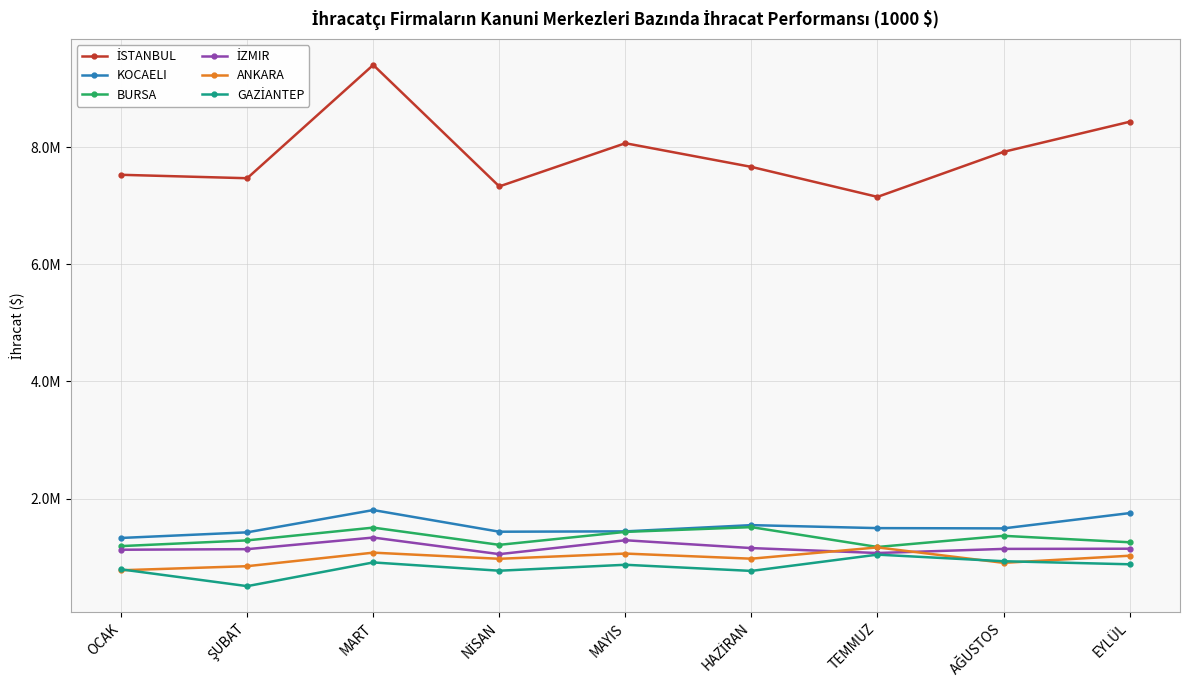

What is the approximate value of GAZİANTEP at TEMMUZ?

1043979.4